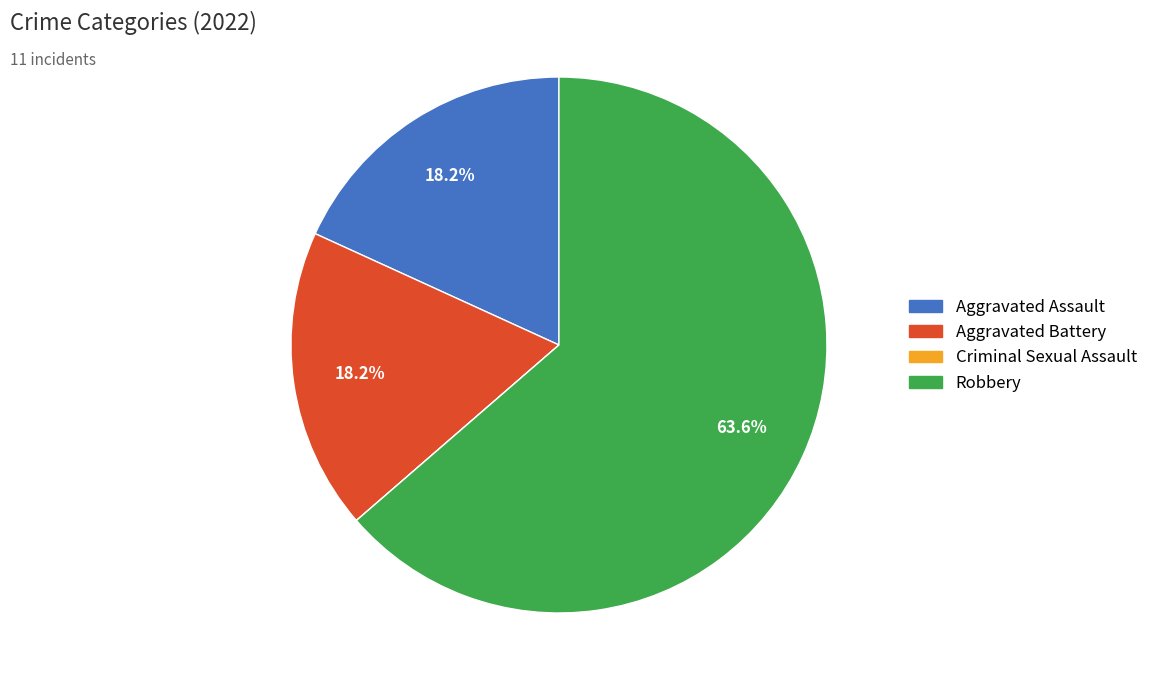

Which slice is the largest?

Robbery